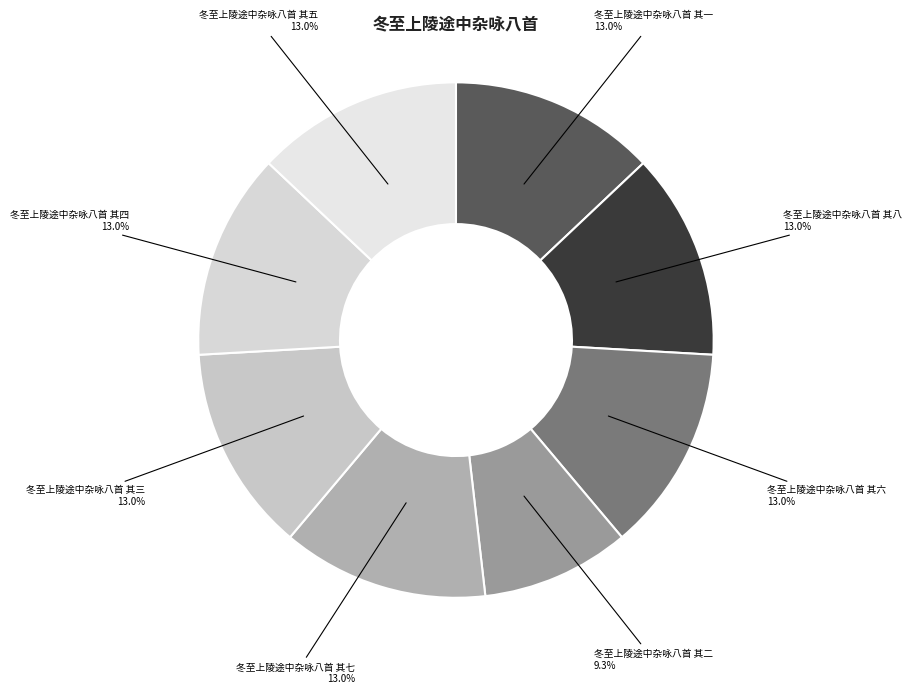

To the nearest percent, what is the average slice percentage?

12%